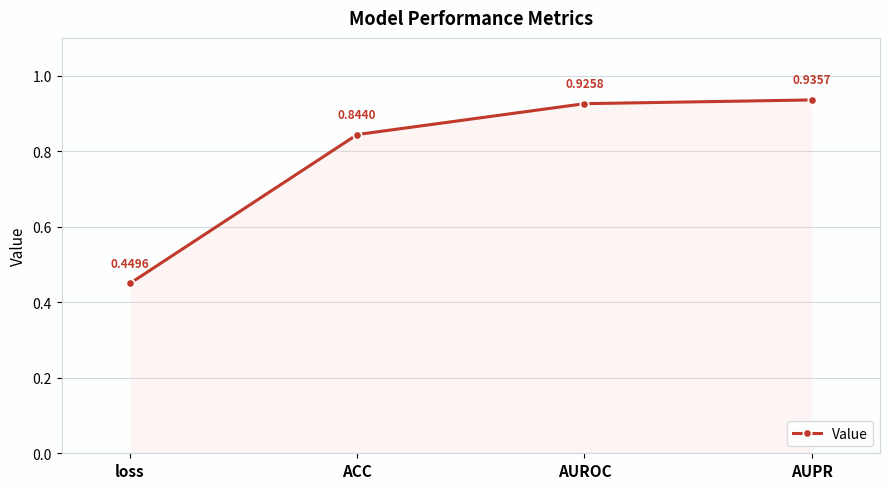

Rank the categories by value from lowest to highest.

loss, ACC, AUROC, AUPR